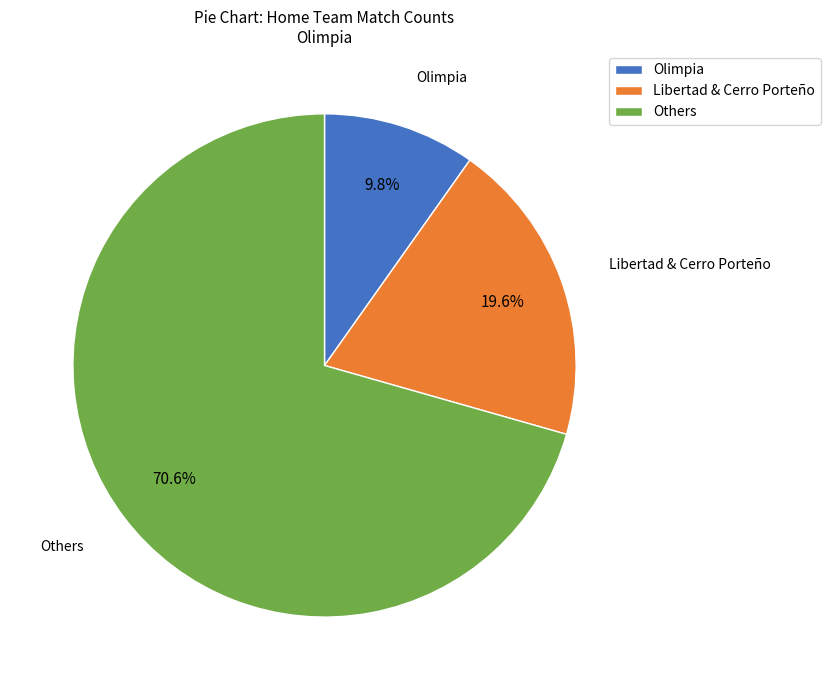

Rank the categories by value from lowest to highest.

Olimpia, Libertad & Cerro Porteño, Others